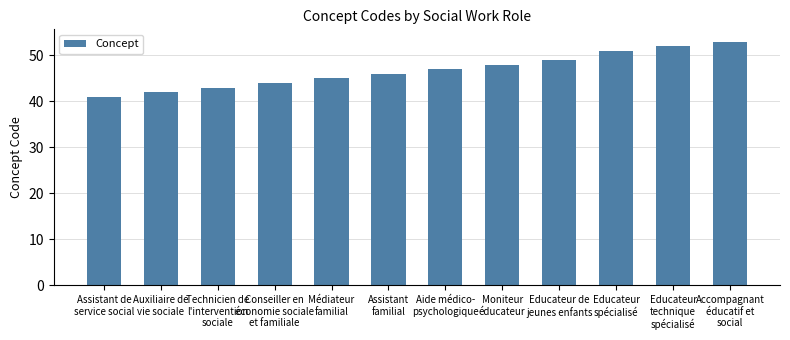

What is the greatest value displayed?

53